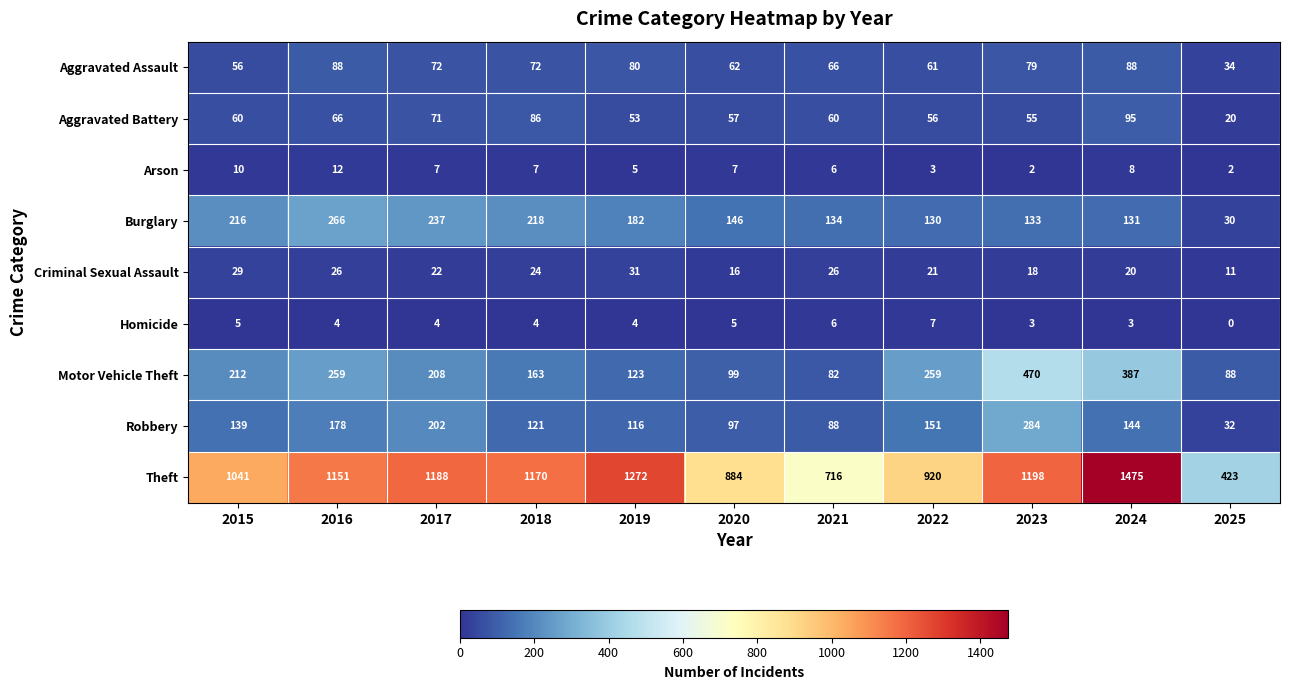

Read the Aggravated Battery value at 2016, to the nearest 10.

70